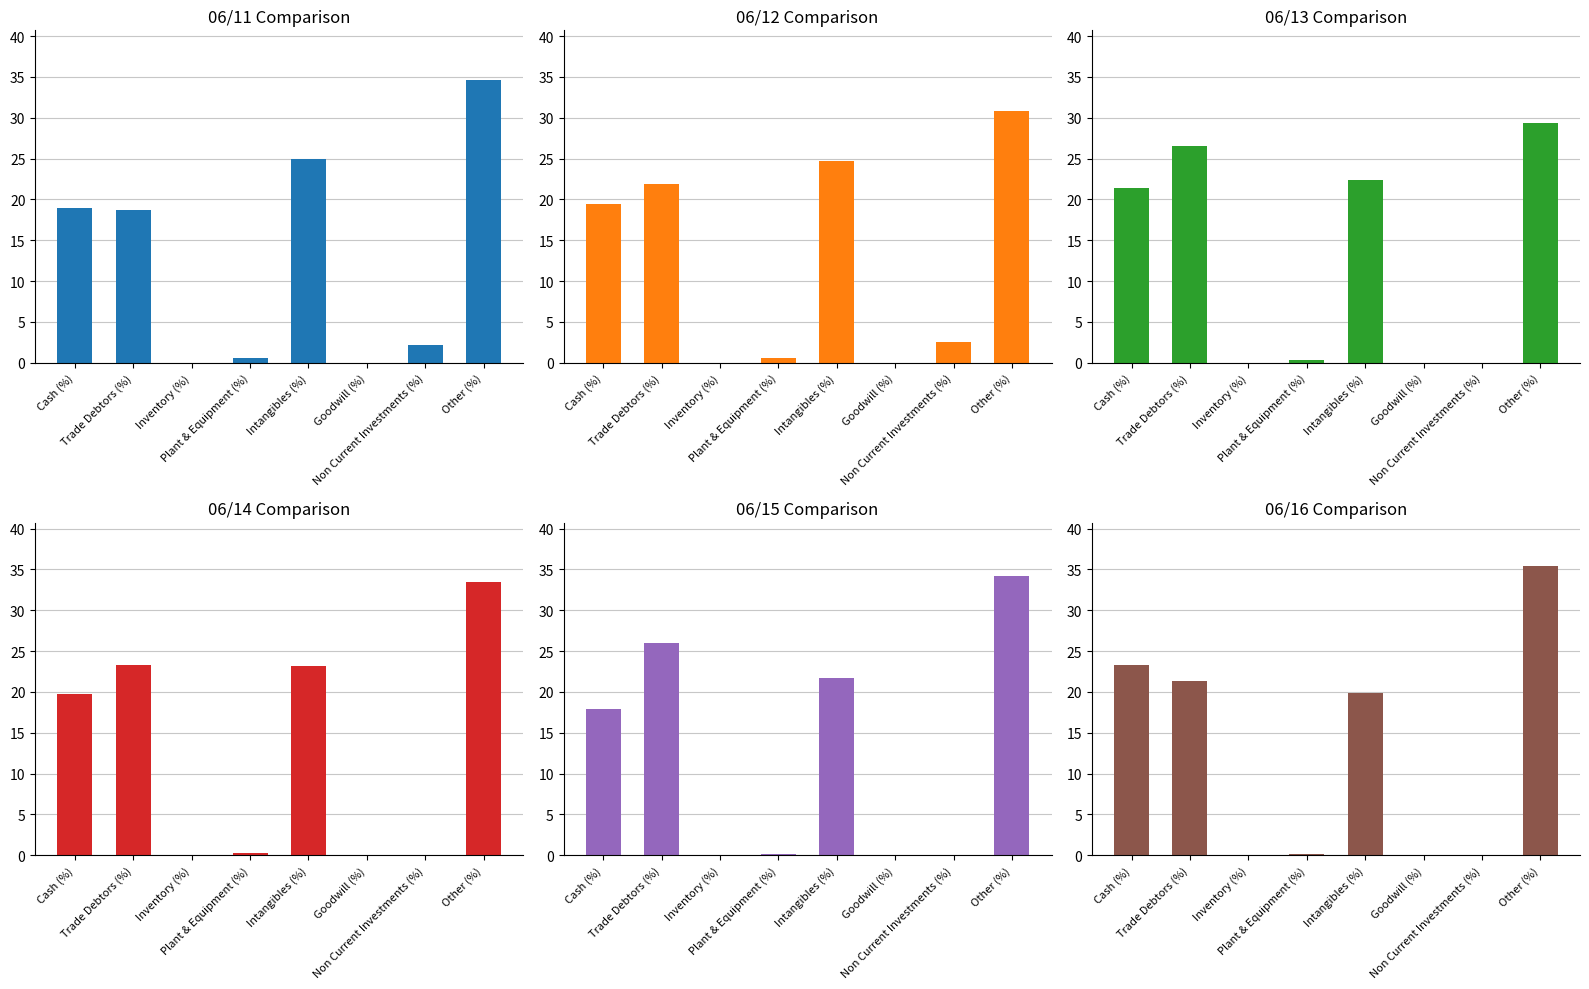

Reading right to left, transcribe all the data shown in this chart.

06/11: 34.6	2.2	0.0	25.0	0.6	0.0	18.7	19.0
06/12: 30.9	2.5	0.0	24.7	0.5	0.0	21.9	19.5
06/13: 29.3	0.0	0.0	22.4	0.3	0.0	26.5	21.4
06/14: 33.4	0.0	0.0	23.2	0.3	0.0	23.3	19.8
06/15: 34.2	0.0	0.0	21.7	0.2	0.0	25.9	18.0
06/16: 35.4	0.0	0.0	19.9	0.1	0.0	21.3	23.2